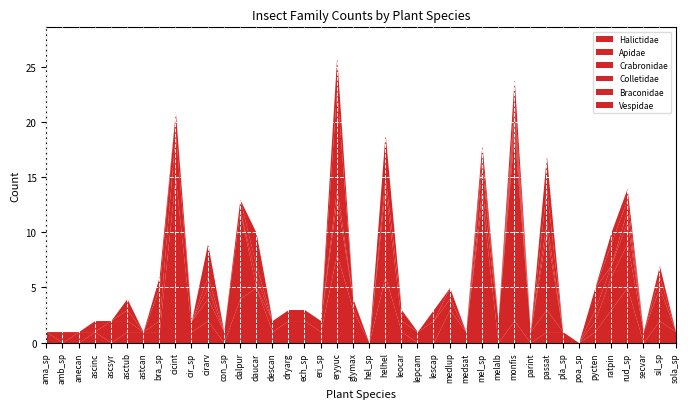

Reading left to right, extract all data points from this chart.

Halictidae: 0	0	0	1	0	1	1	1	15	1	2	0	4	5	1	2	2	1	8	3	0	6	1	0	0	3	1	13	0	2	0	1	1	0	1	3	5	0	2	1
Apidae: 1	0	1	0	2	1	0	1	4	1	2	1	8	0	1	1	1	1	5	1	0	8	1	1	2	1	0	1	2	17	1	2	0	0	1	3	4	1	3	0
Crabronidae: 0	1	0	1	0	1	0	3	2	0	1	0	0	1	0	0	0	0	1	0	0	1	1	0	0	1	0	2	0	1	0	7	0	0	1	1	2	0	0	0
Colletidae: 0	0	0	0	0	0	0	0	0	0	1	0	1	1	0	0	0	0	9	0	0	0	0	0	1	0	0	1	0	1	0	1	0	0	2	0	1	0	0	0
Braconidae: 0	0	0	0	0	1	0	0	0	0	0	0	0	0	0	0	0	0	0	0	0	4	0	0	0	0	0	0	0	1	0	3	0	0	0	2	1	0	1	0
Vespidae: 0	0	0	0	0	0	0	1	0	0	3	0	0	3	0	0	0	0	3	0	0	0	0	0	0	0	0	1	0	2	0	3	0	0	0	1	1	0	1	0